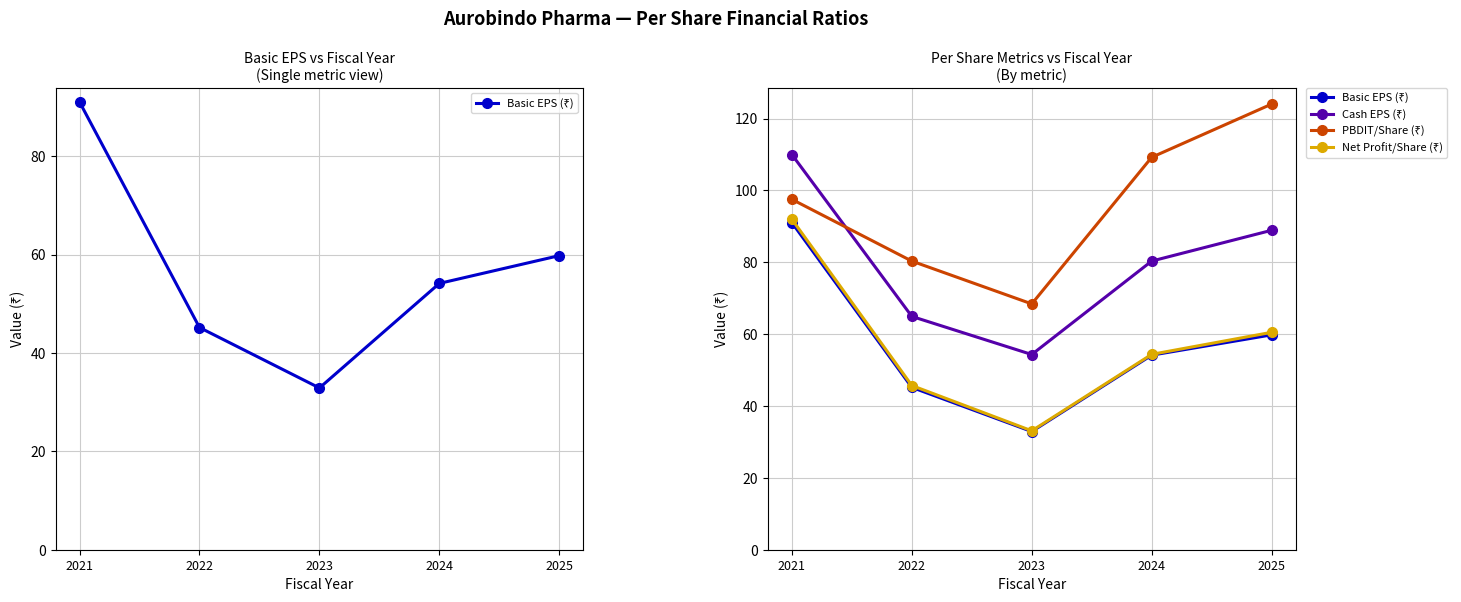

Where is the first local minimum for Cash EPS (₹)?

2023